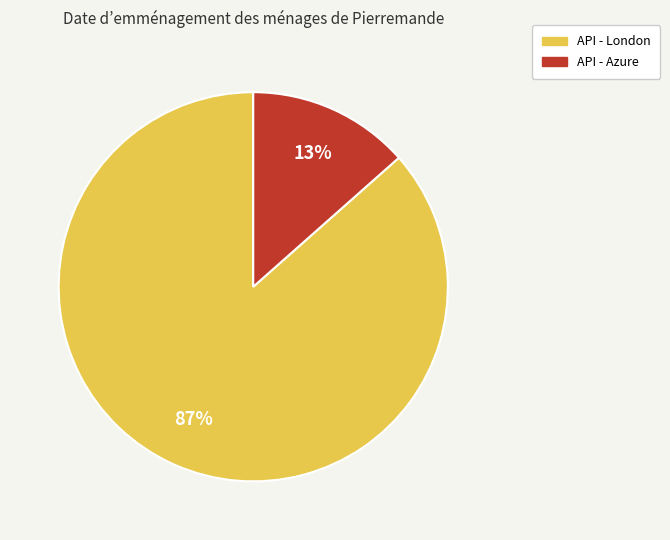

Do API - Azure and API - London together represent more than half of the pie?

Yes